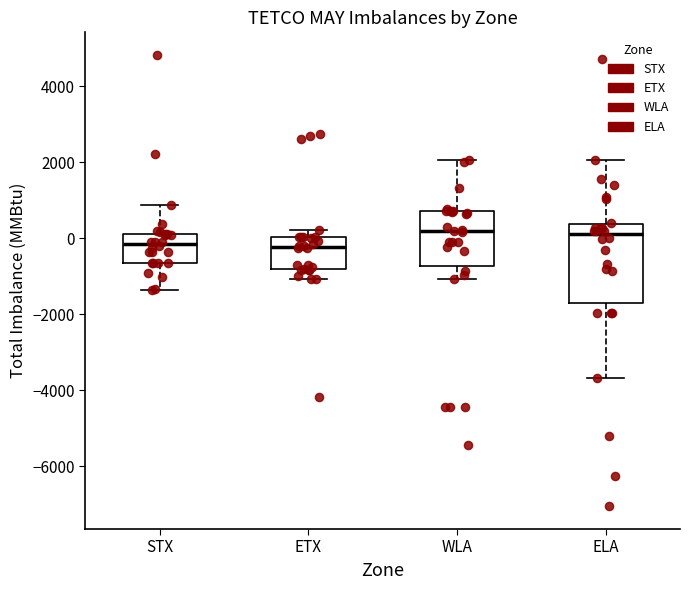

Which box is the tallest, from its lower edge to its upper edge?

ELA